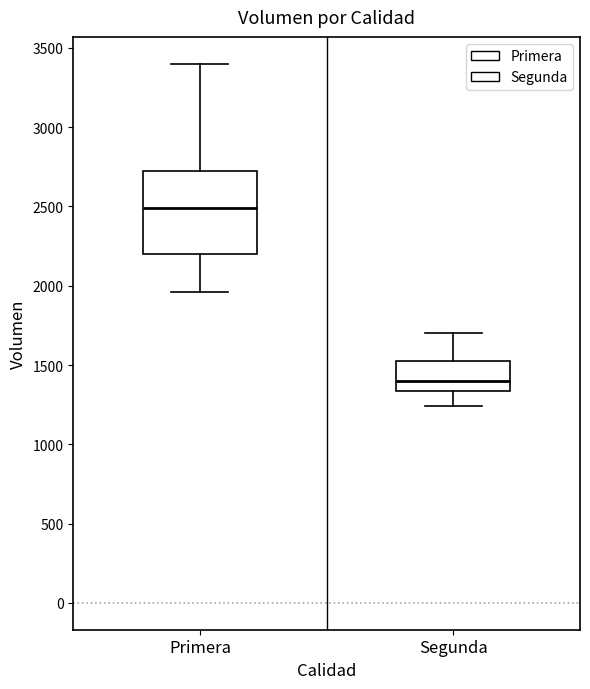

Reading left to right, transcribe this box plot: for each box, give where its median line is, the range the box spans, and where its two whiskers end, as read against the y-axis. The values are not printed on the chart, so give them approximately, as read against the axis.

Primera: median 2500, box 2200 to 2750, whiskers 1950 to 3400
Segunda: median 1400, box 1350 to 1550, whiskers 1250 to 1700